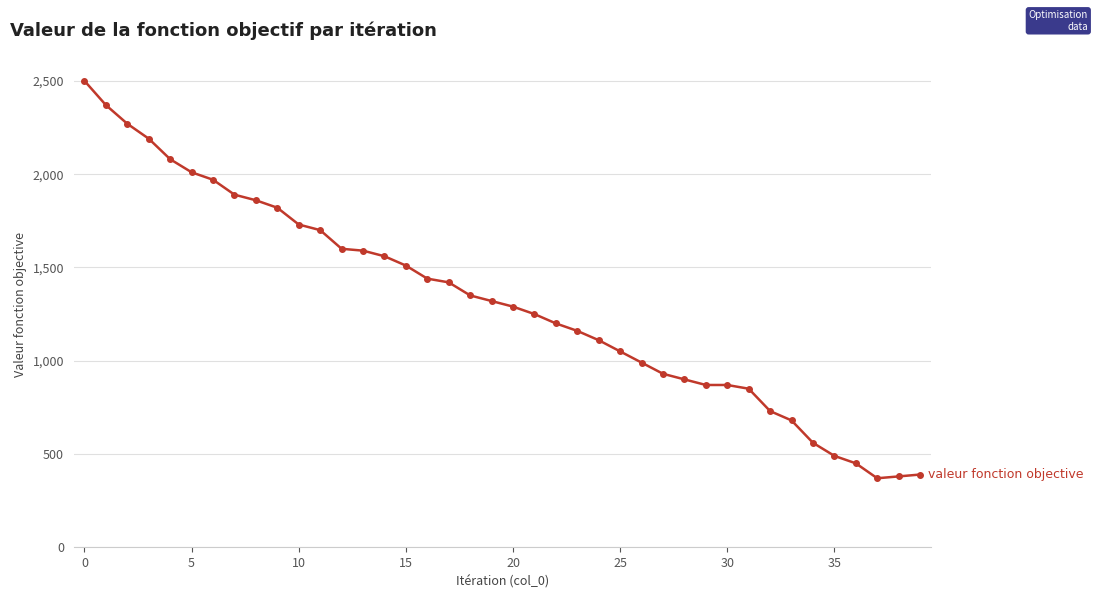

What is the value of the 20th point from the left?

1320